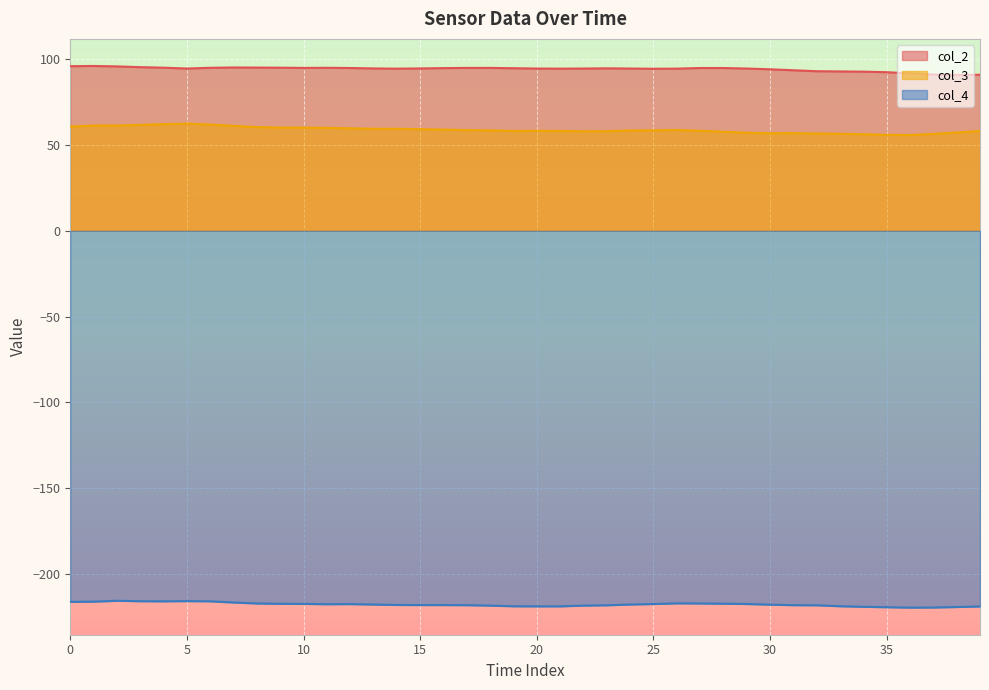

Is it true that col_3 equals 56.0 at 35?

True